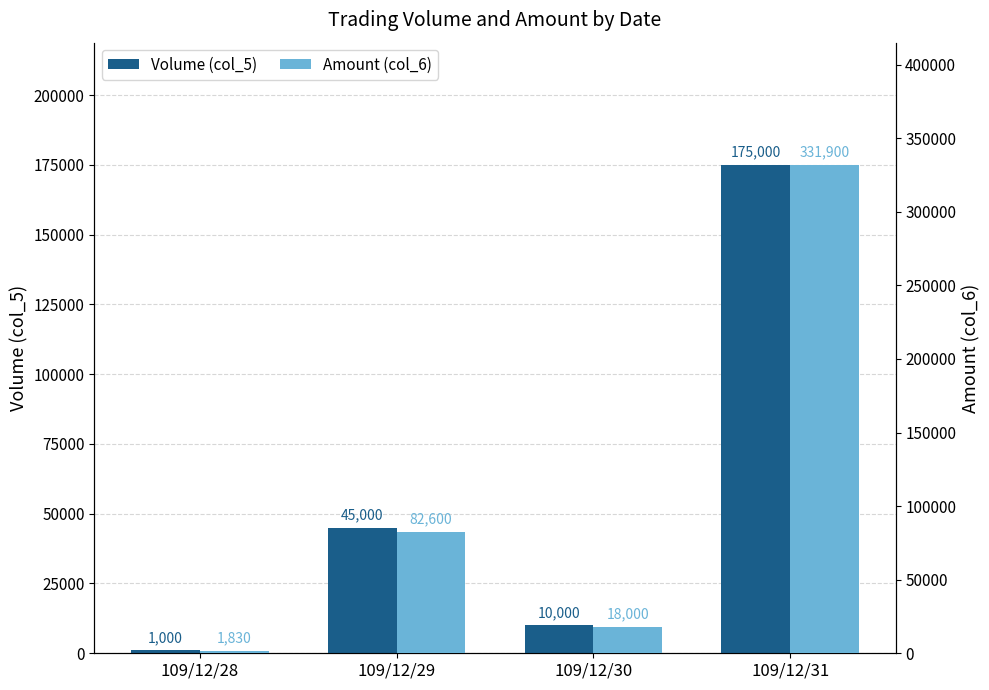

Are the bars horizontal?

No